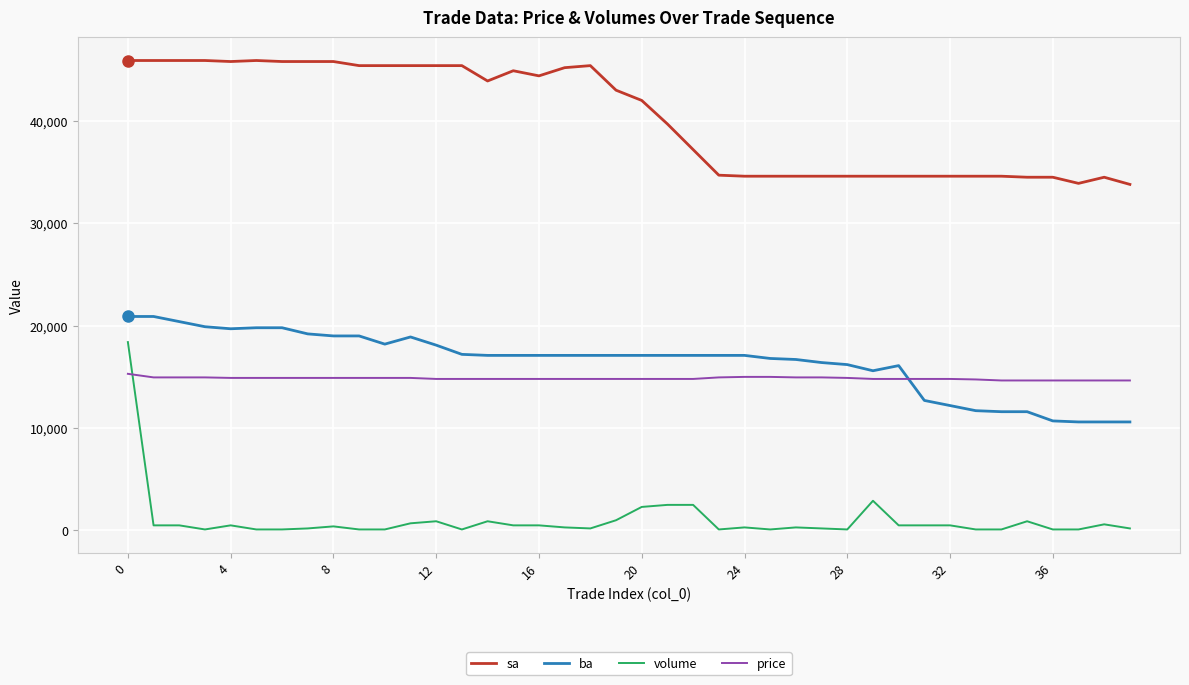

How many categories are shown in the chart?

40